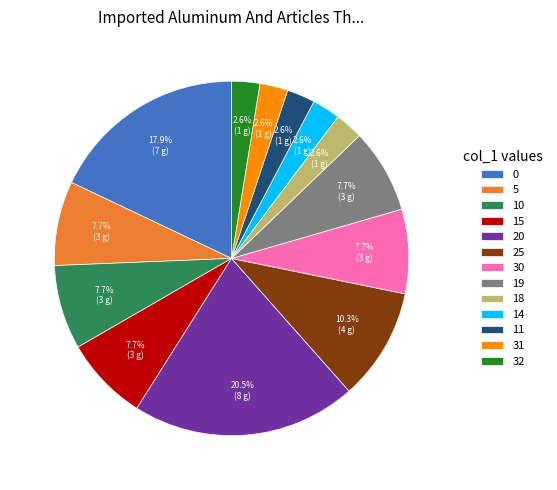

What is the largest slice in the pie chart?

20